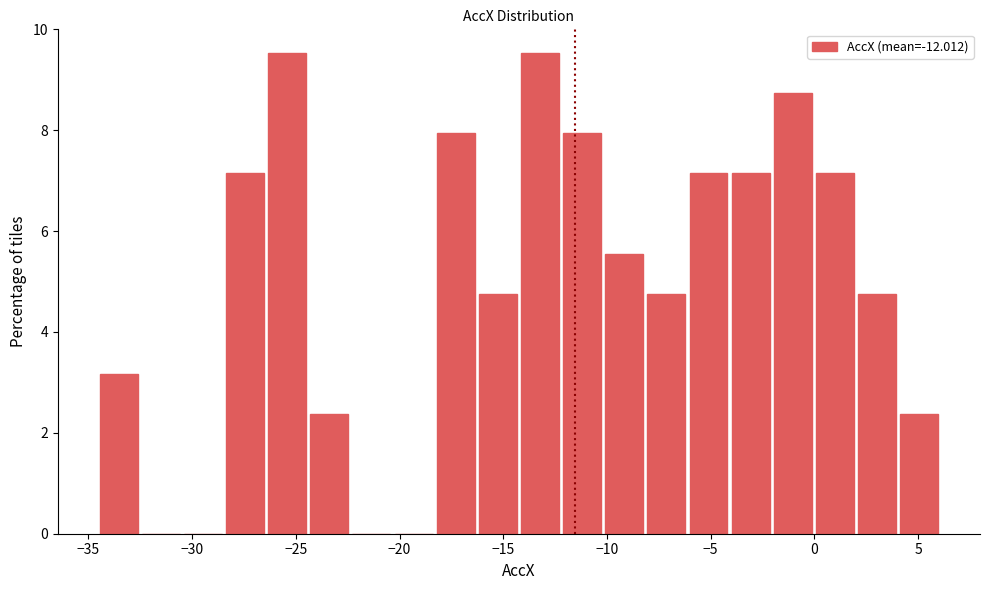

What is the height of the bar covering -8.0 to -6.0 on the x-axis? Neither the bar edges nor the heights are printed on the chart, so give them approximately, as read against the axes.

4.8